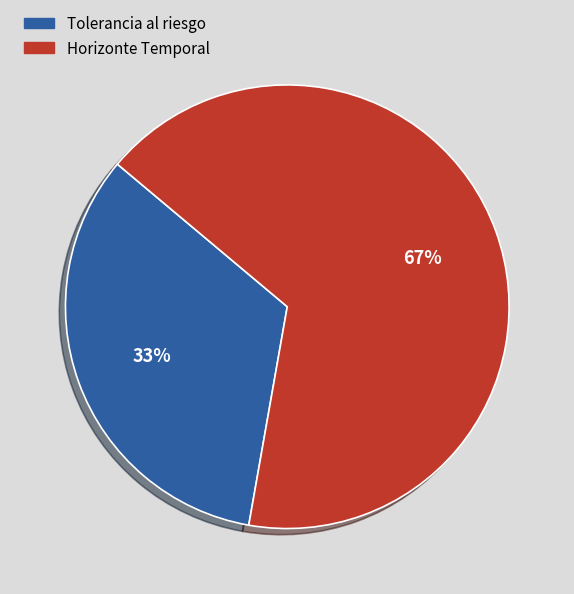

How many slices are in this pie chart?

2